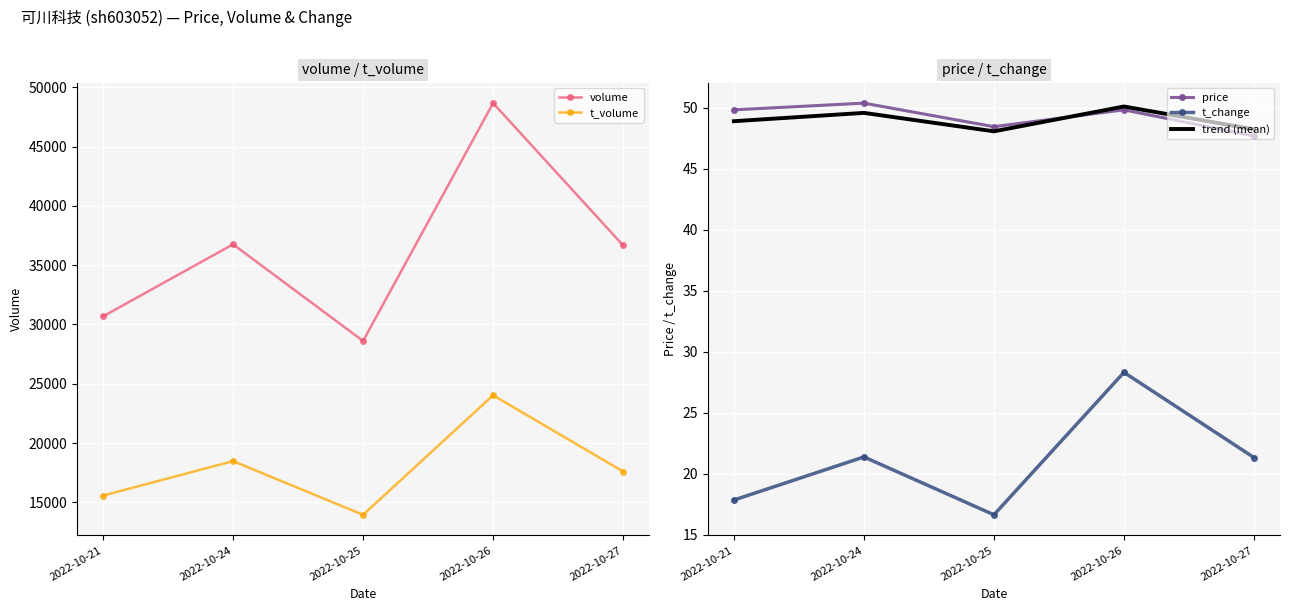

At which label is t_change closest to 22?

2022-10-24